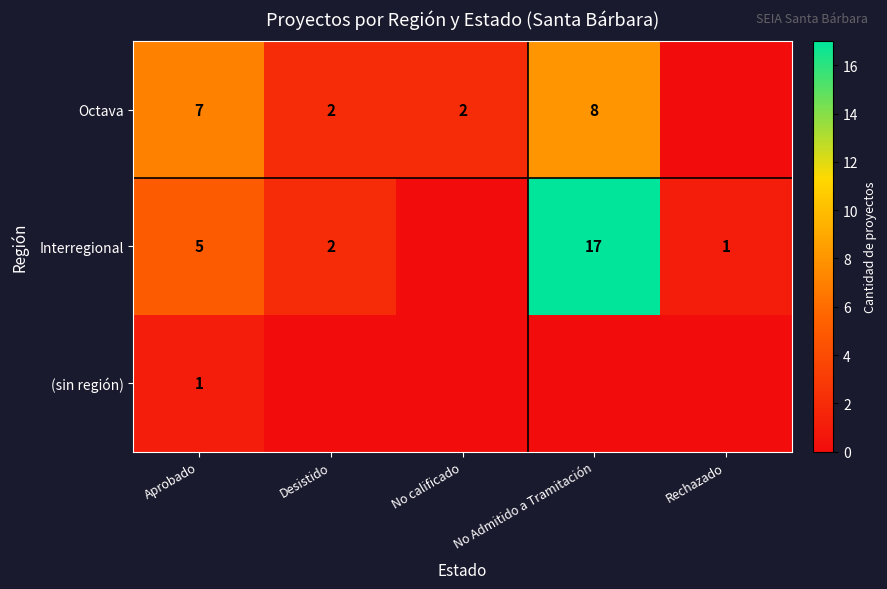

Rank the series by their maximum value, from highest to lowest.

Interregional, Octava, (sin región)